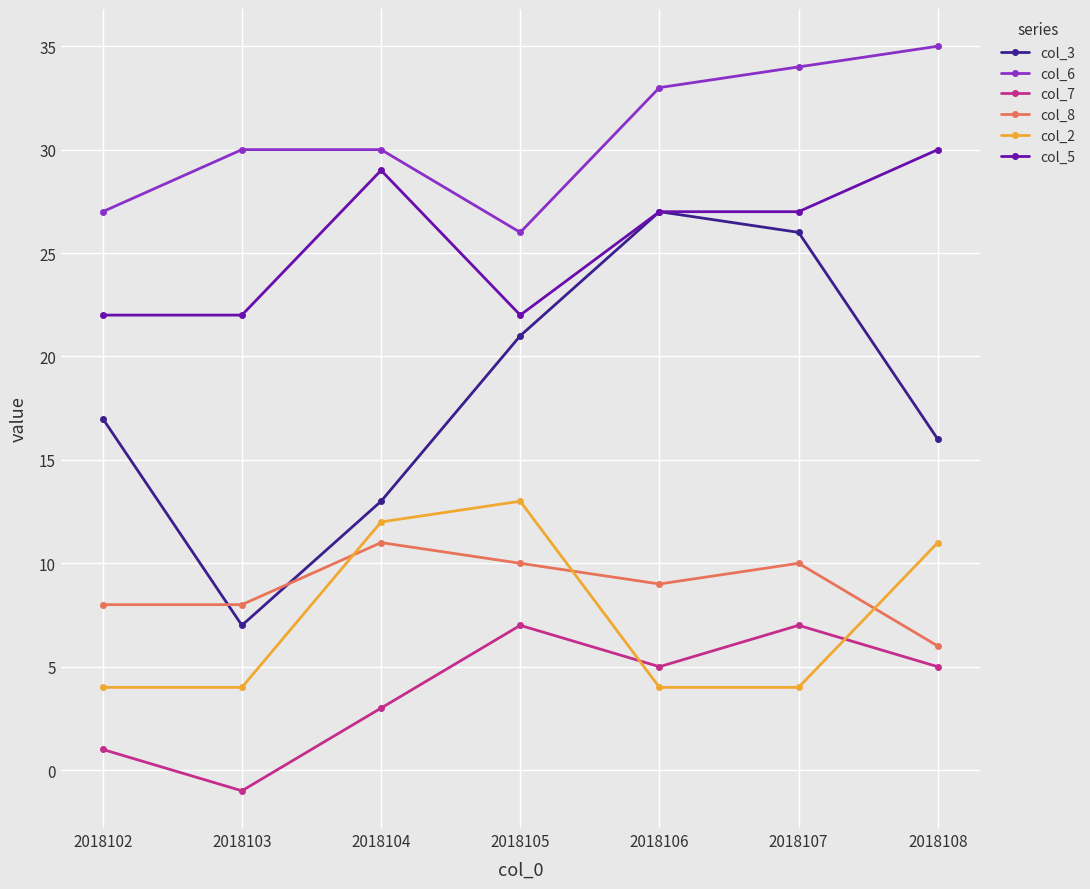

Does the chart have visible grid lines?

Yes